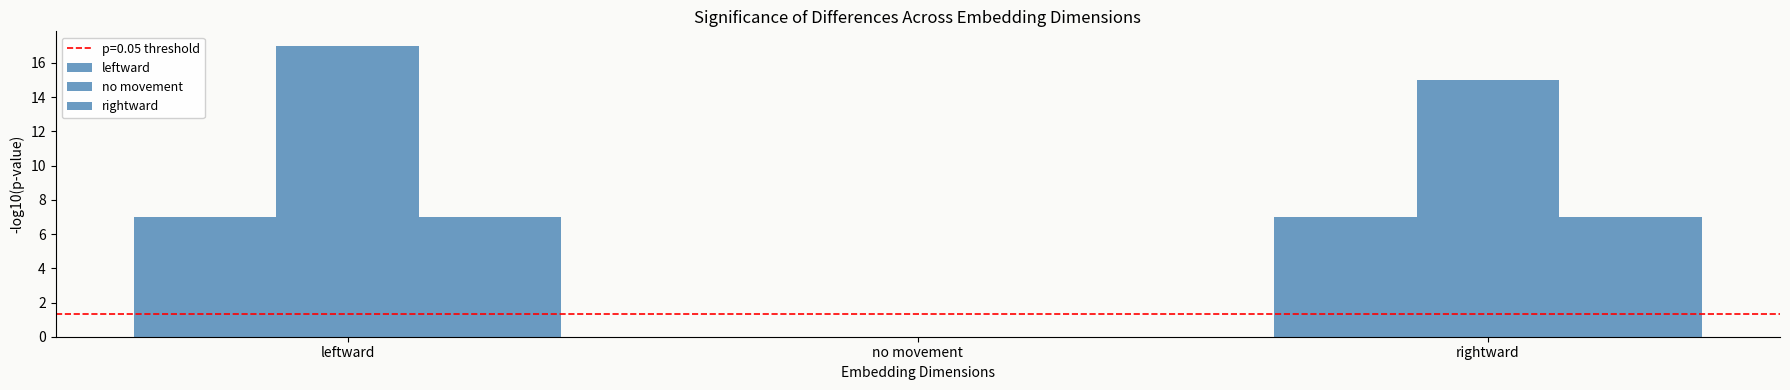

Does the chart contain stacked bars?

No